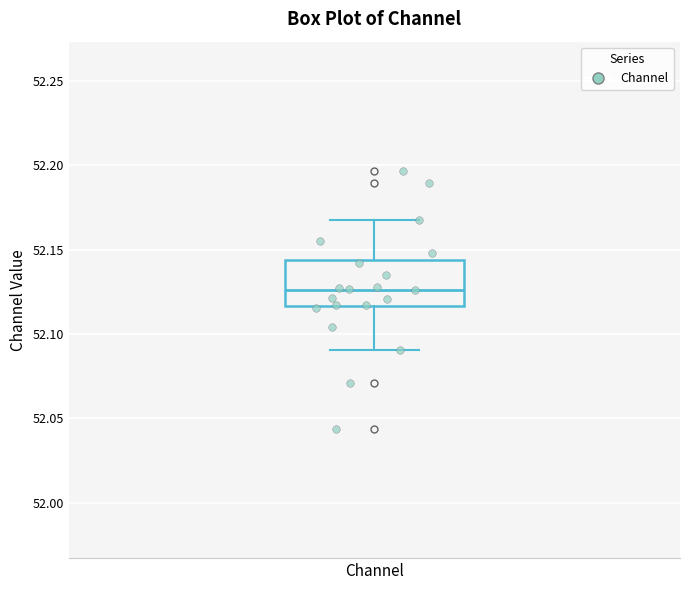

Transcribe this box plot: give where the median line is, the range the box spans, and where the two whiskers end, as read against the y-axis. The values are not printed on the chart, so give them approximately, as read against the axis.

median 52.125, box 52.115 to 52.145, whiskers 52.090 to 52.170